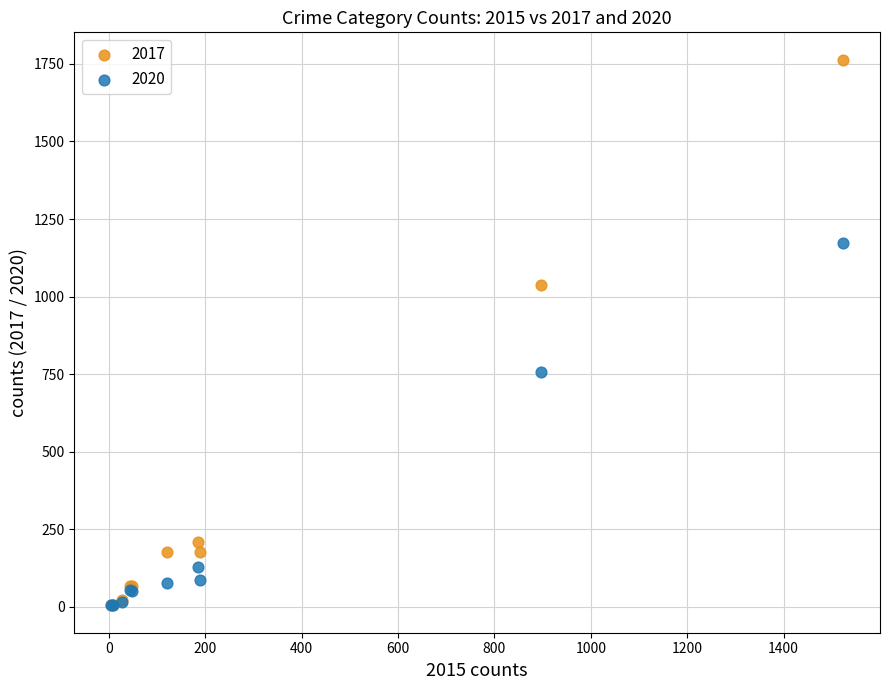

In the 2020 series, what Y value is closest to 589?

756